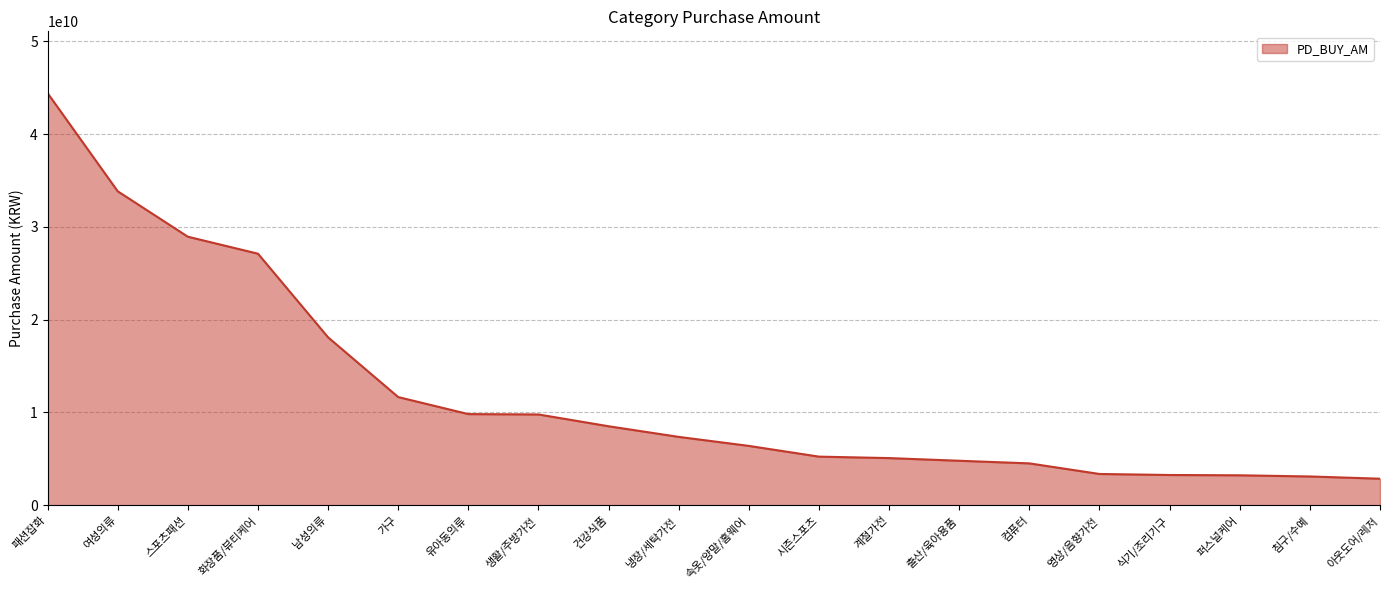

Between 여성의류 and 남성의류, which is larger?

여성의류